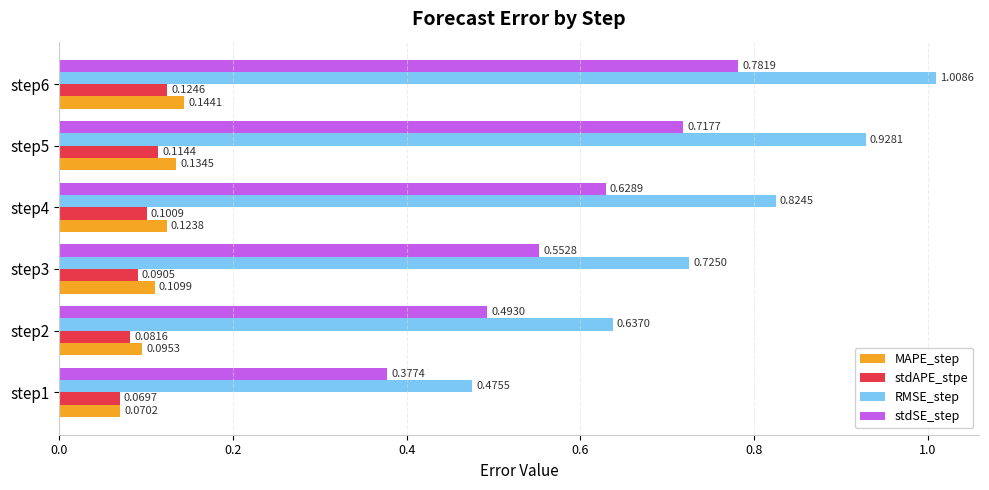

What is the sum of the stdSE_step values at step2 and step4?

1.1